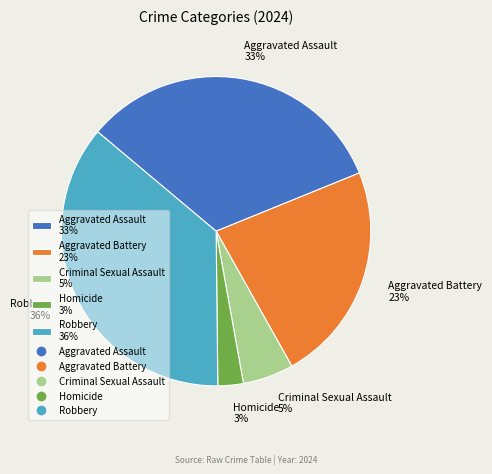

Which slice is the largest?

Robbery